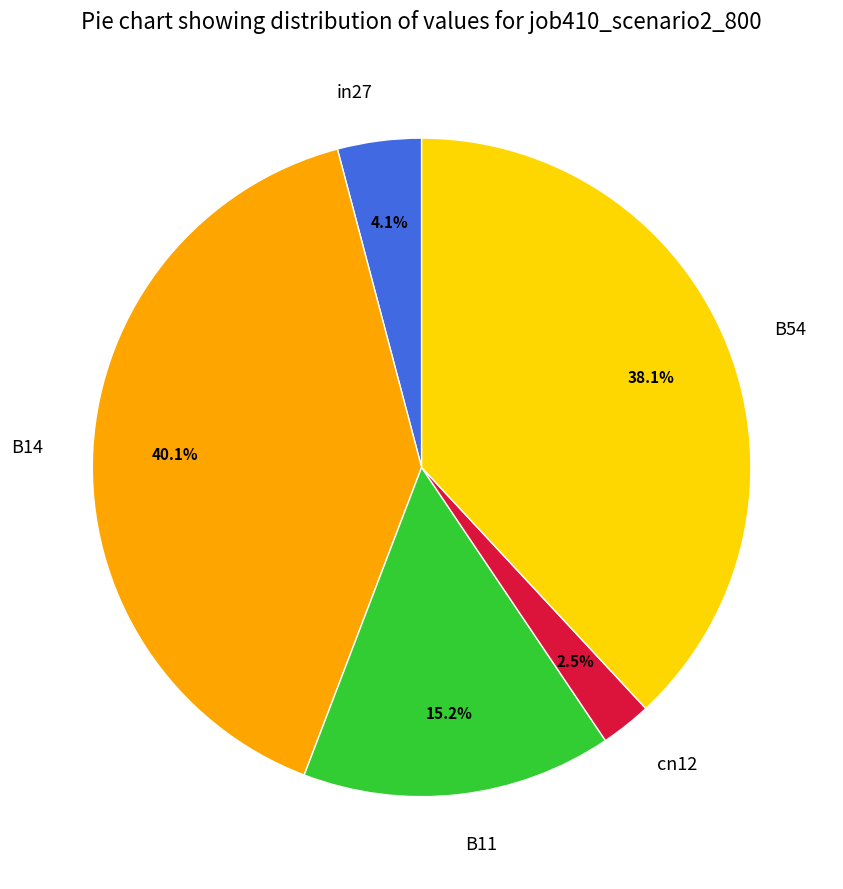

What portion of the pie excludes cn12?

97.5%